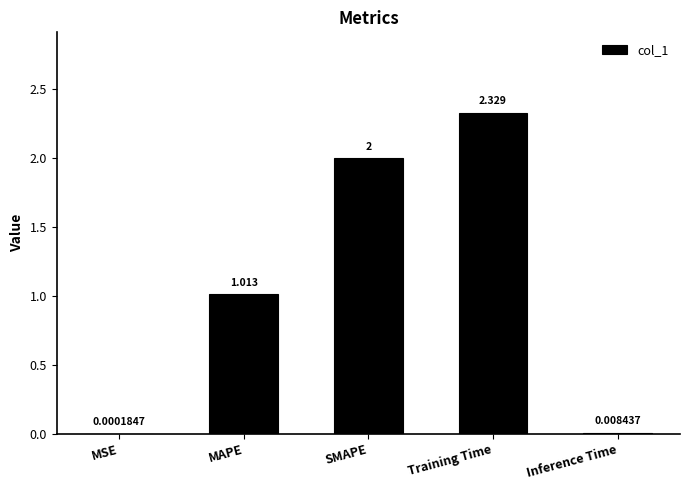

Between Inference Time and SMAPE, which is larger?

SMAPE